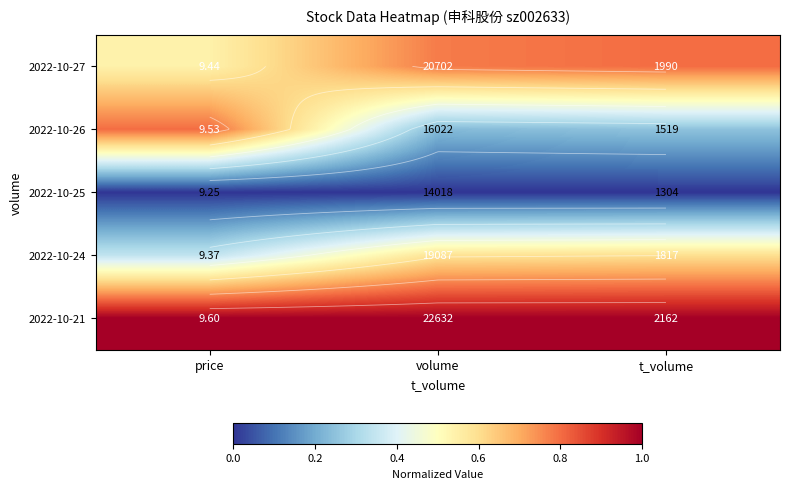

At volume, list the series in order from smallest to largest.

2022-10-25, 2022-10-26, 2022-10-24, 2022-10-27, 2022-10-21